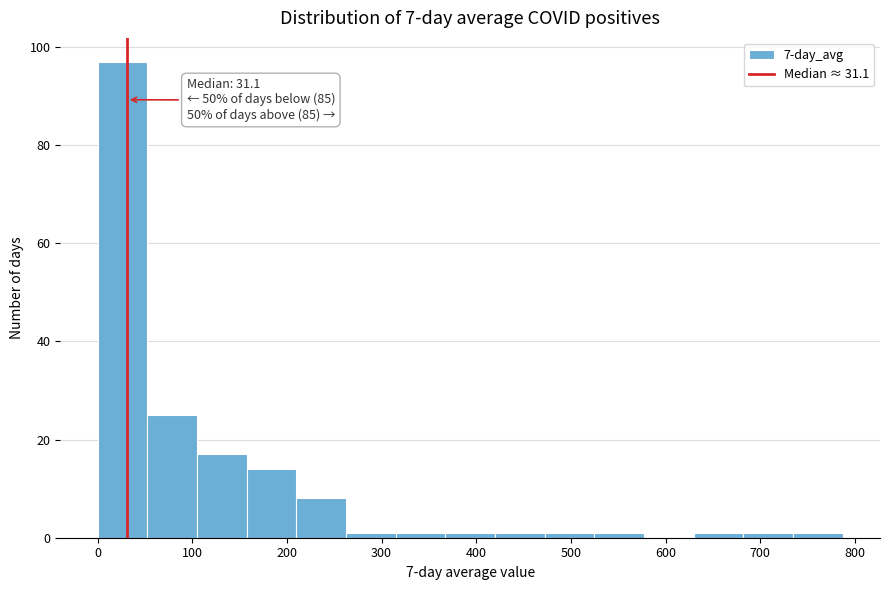

Which range on the x-axis has the tallest bar?

0 to 50